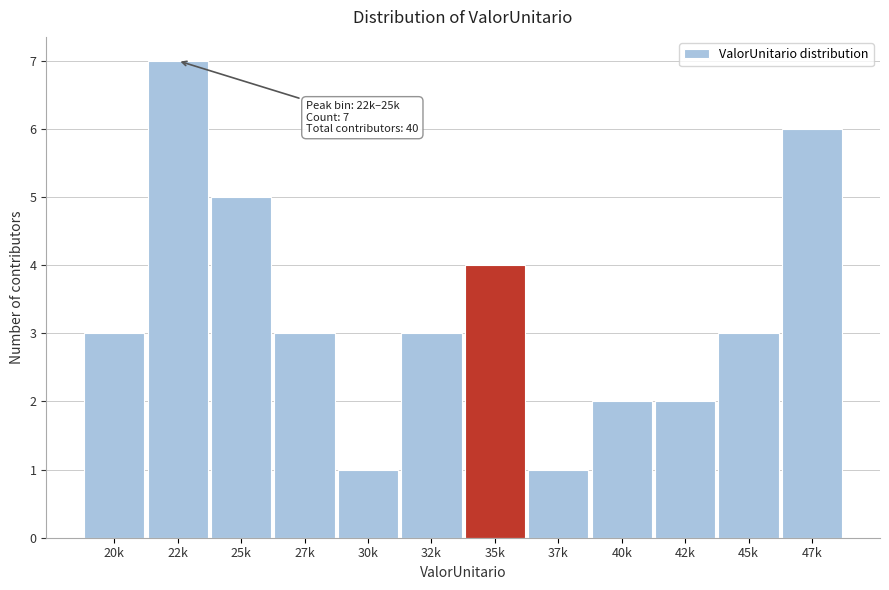

Reading left to right, extract all data points from this chart.

3	7	5	3	1	3	4	1	2	2	3	6